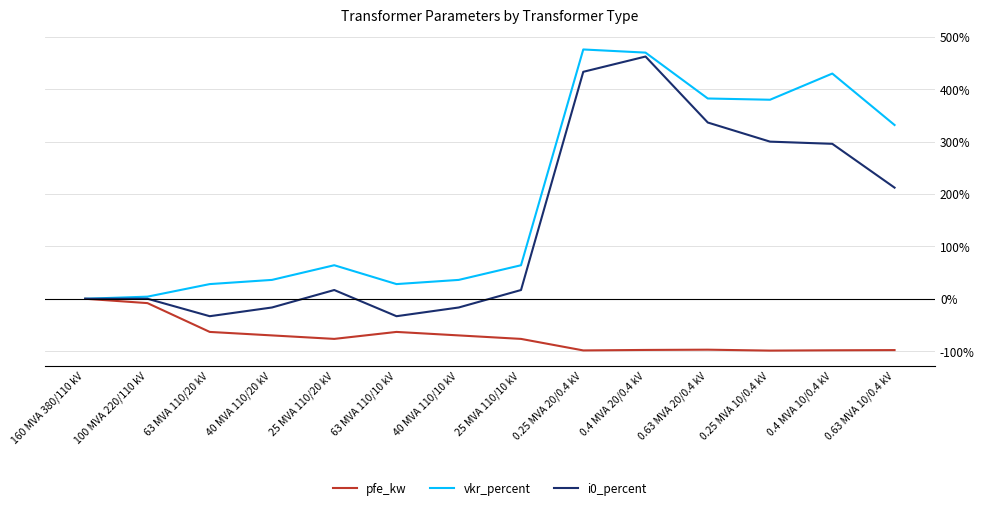

How many lines are shown in the chart?

3